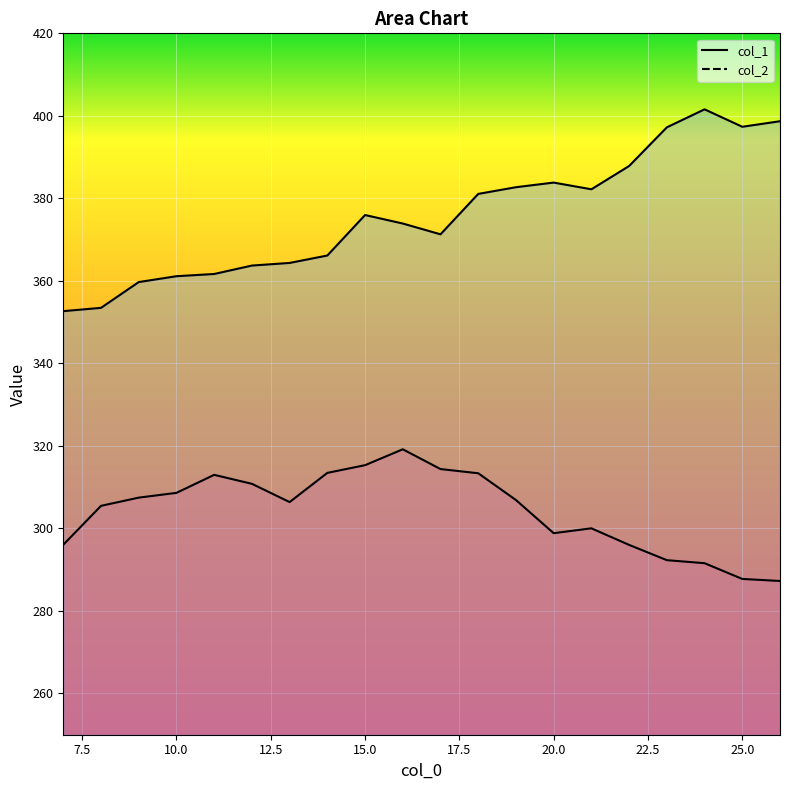

Rank the series by their average value, from highest to lowest.

col_2, col_1